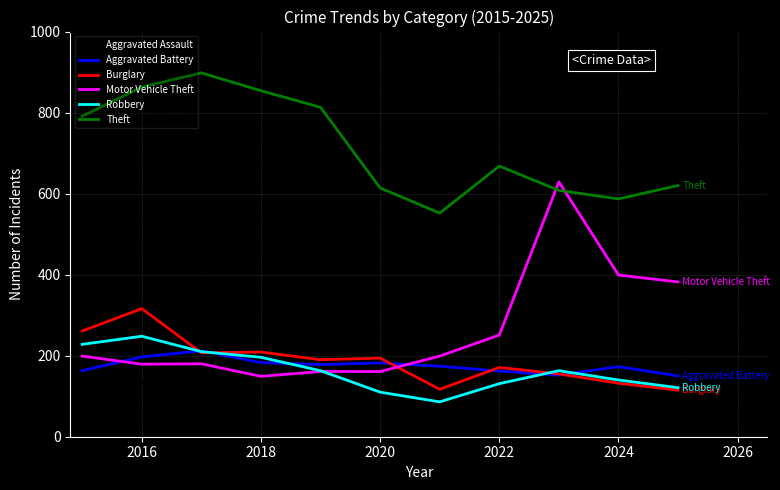

Which series has the largest total across all categories?

Theft